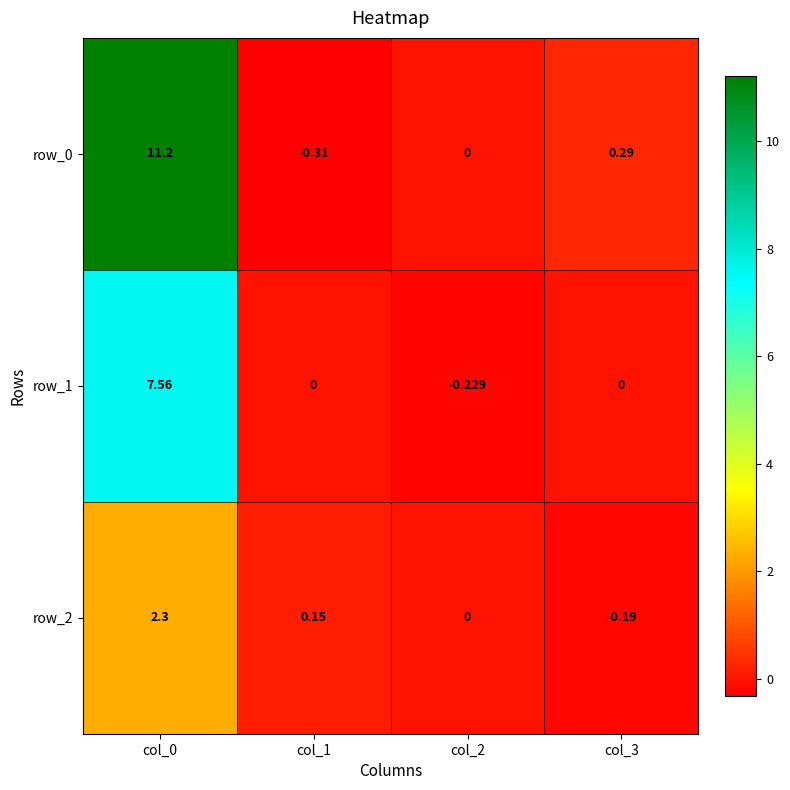

Count the number of data series in this chart.

3